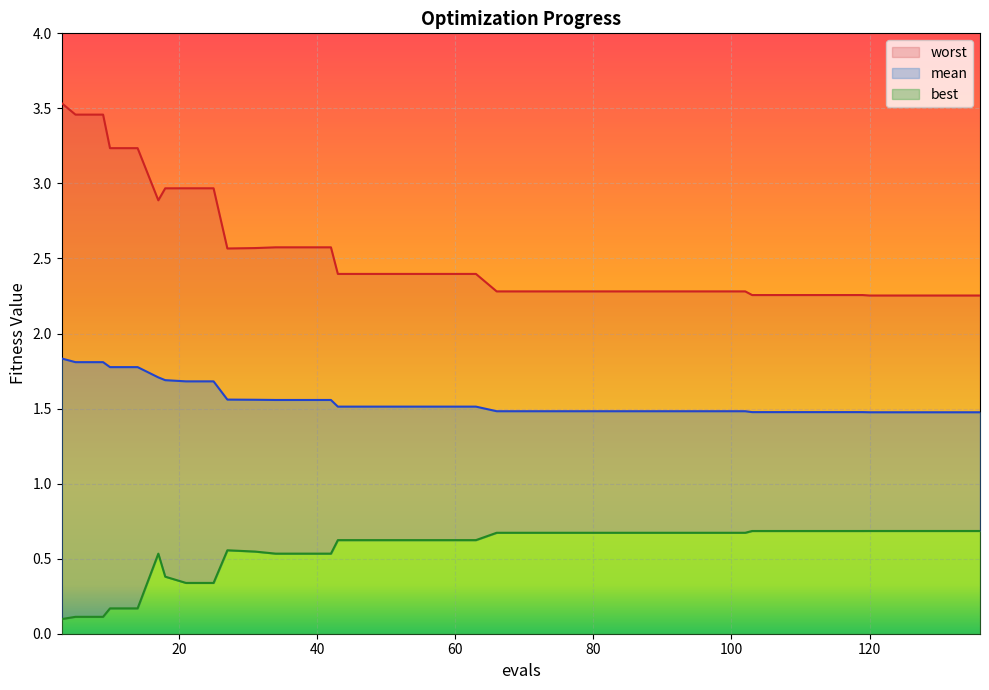

True or false: best and mean intersect in this chart.

False